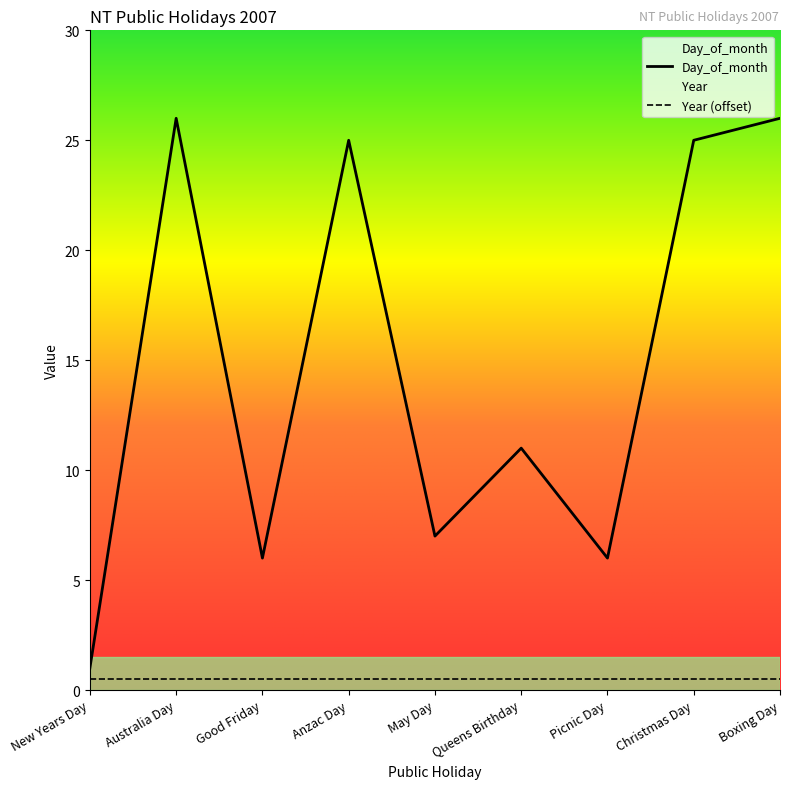

What is the value of the 2nd point from the left?

26